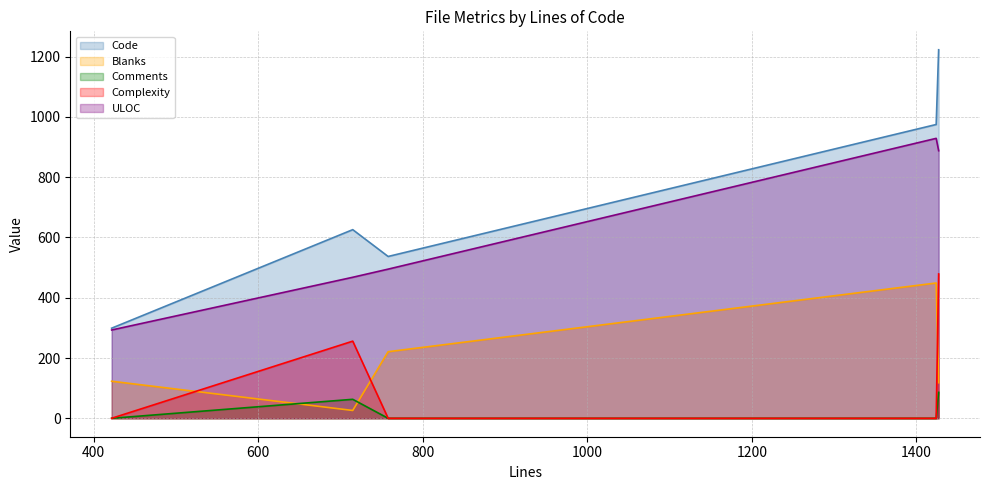

What is the total value across all series at 422?

715